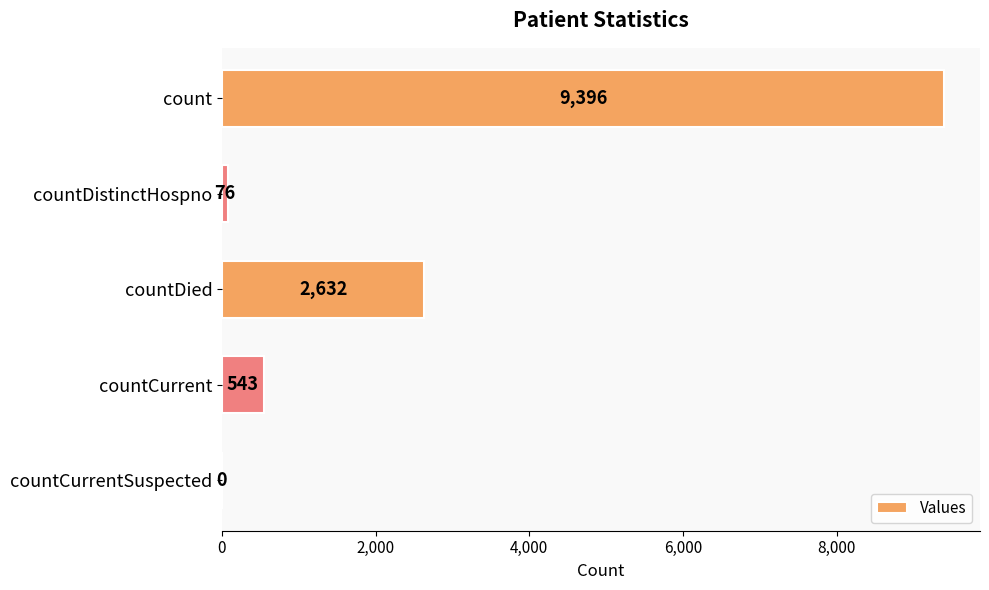

Read the value at countDied.

2632